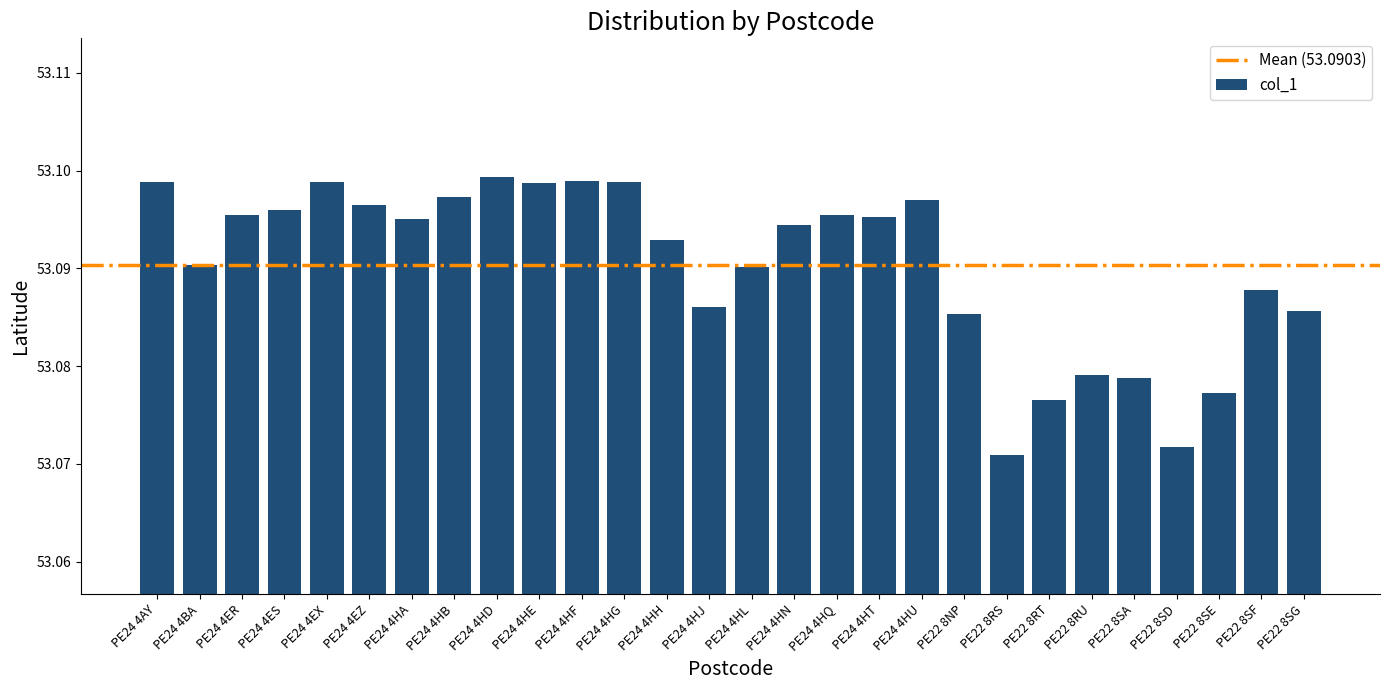

What position from the right is PE22 8RS?

8